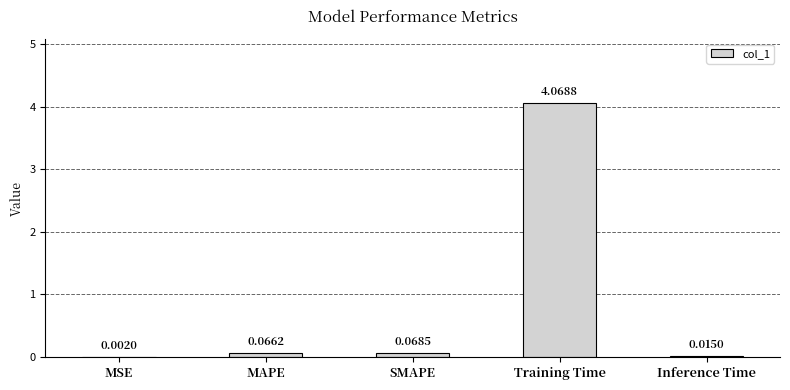

Are the bars horizontal?

No